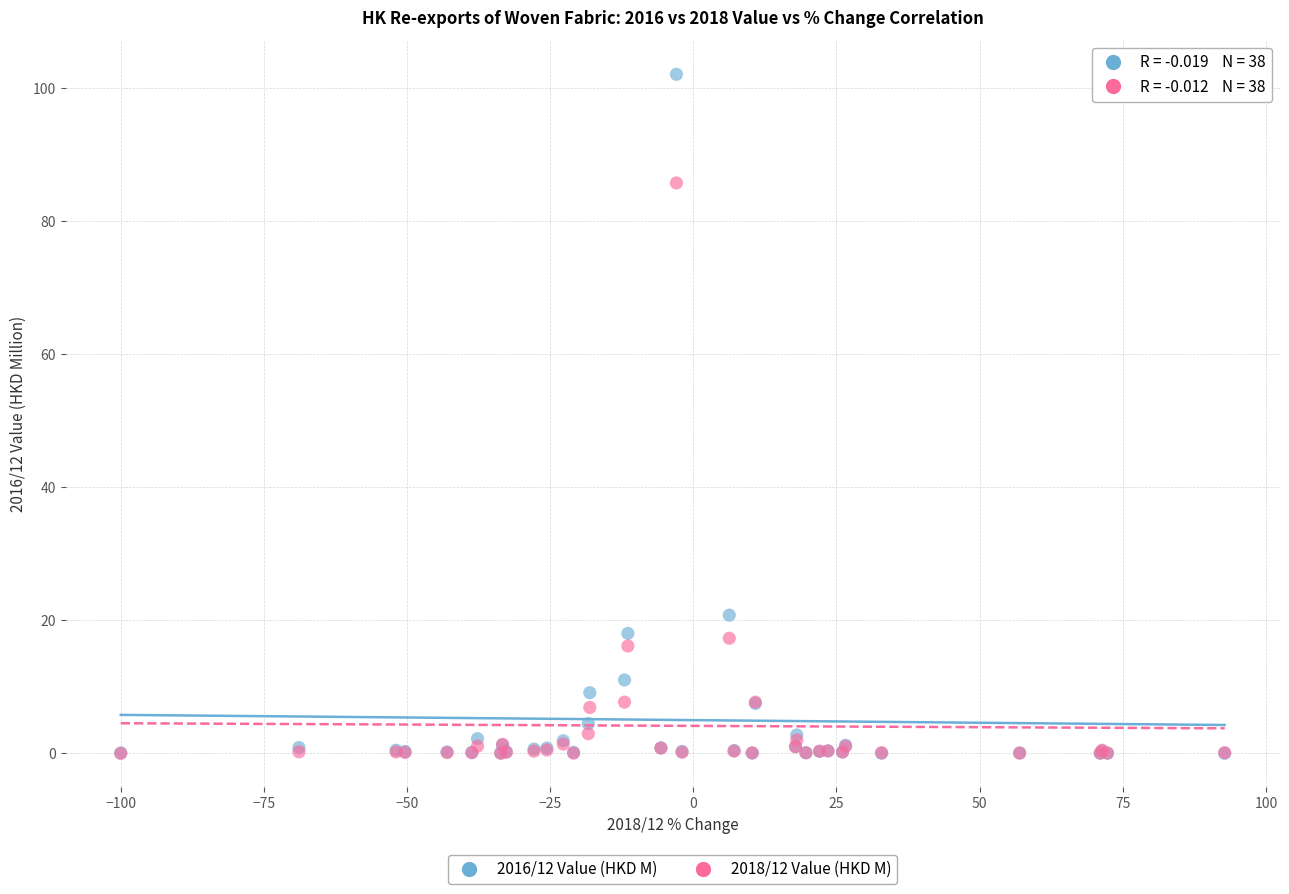

Across all series, what Y value is closest to 51?

20.8